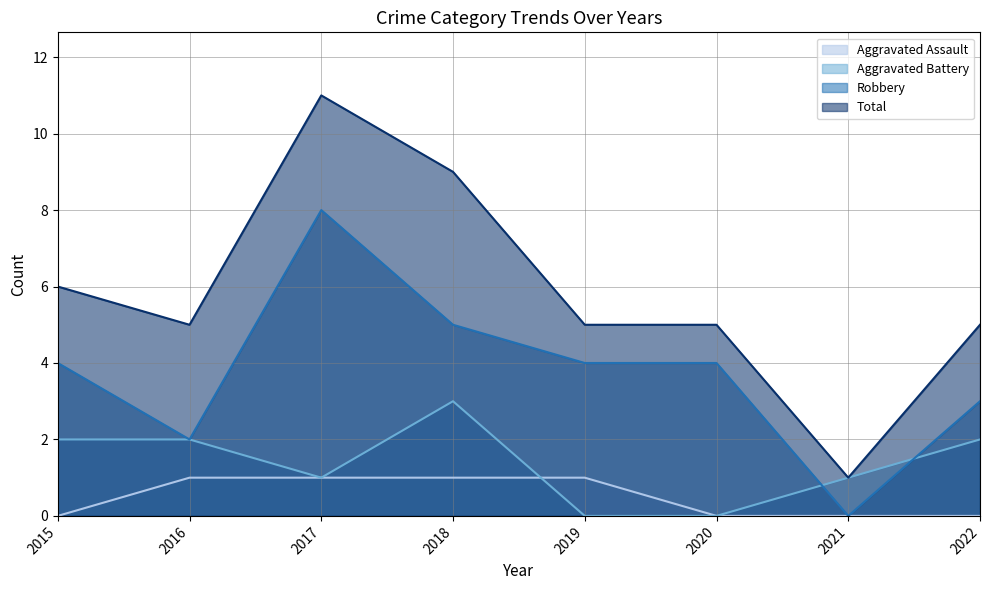

Reading left to right, transcribe all the data shown in this chart.

Aggravated Assault: 0	1	1	1	1	0	0	0
Aggravated Battery: 2	2	1	3	0	0	1	2
Robbery: 4	2	8	5	4	4	0	3
Total: 6	5	11	9	5	5	1	5